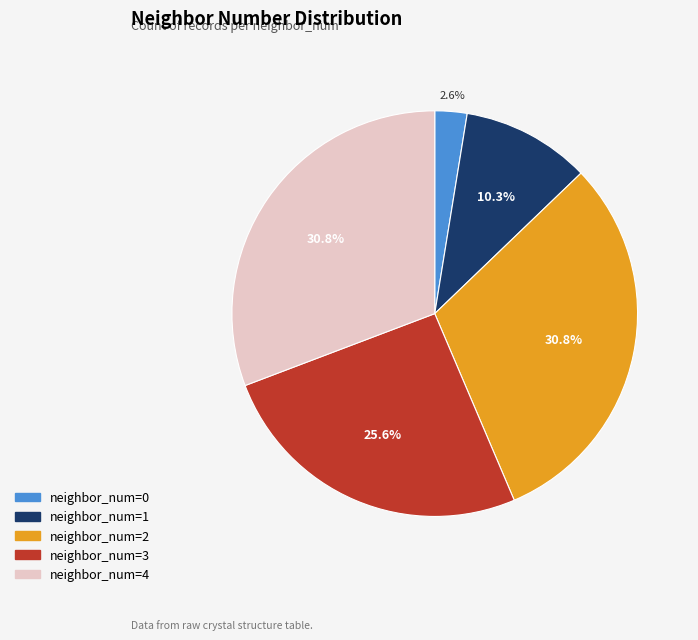

Count the number of slices in the pie.

5